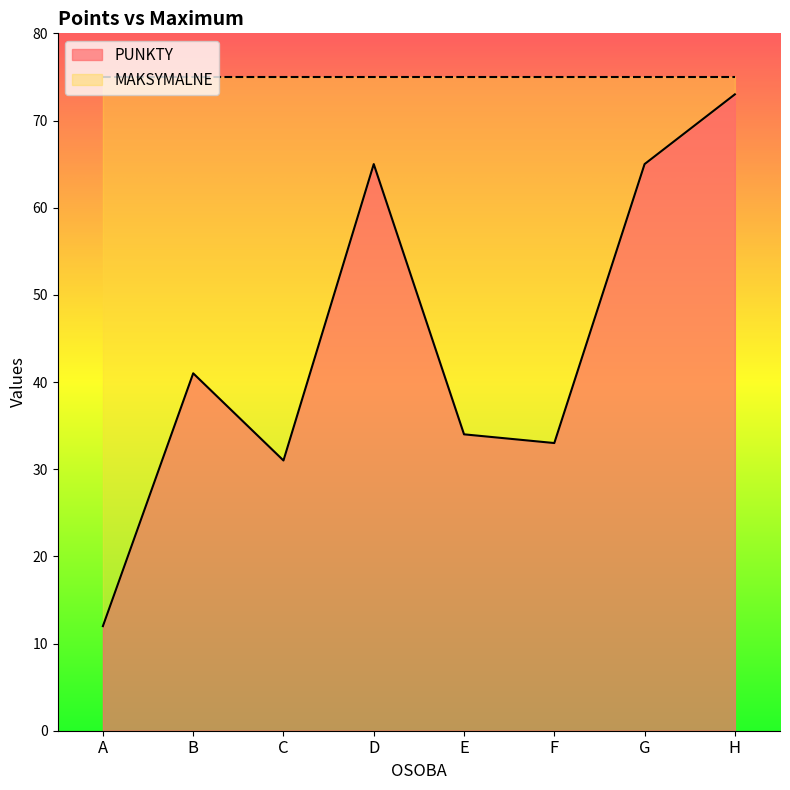

Does the chart have visible grid lines?

No